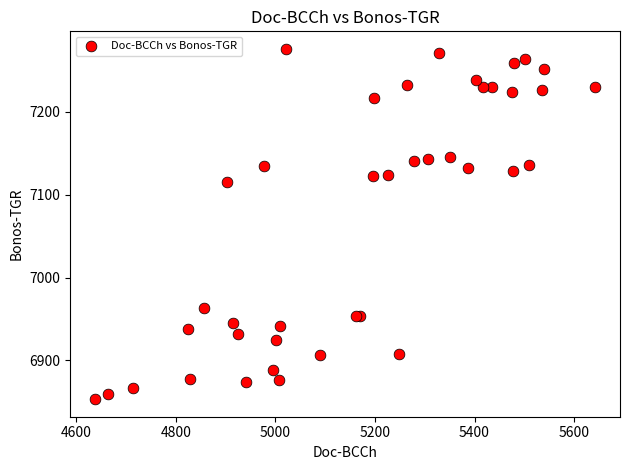

What Y value in the scatter plot is closest to 7064?

7115.0